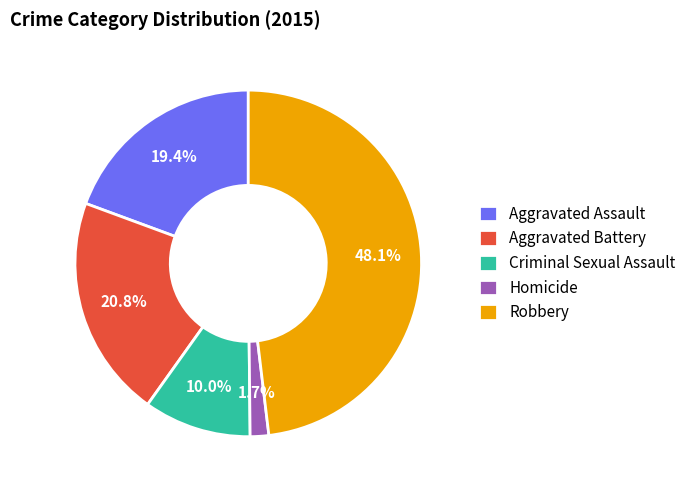

True or false: Aggravated Assault accounts for 31% of the total.

False